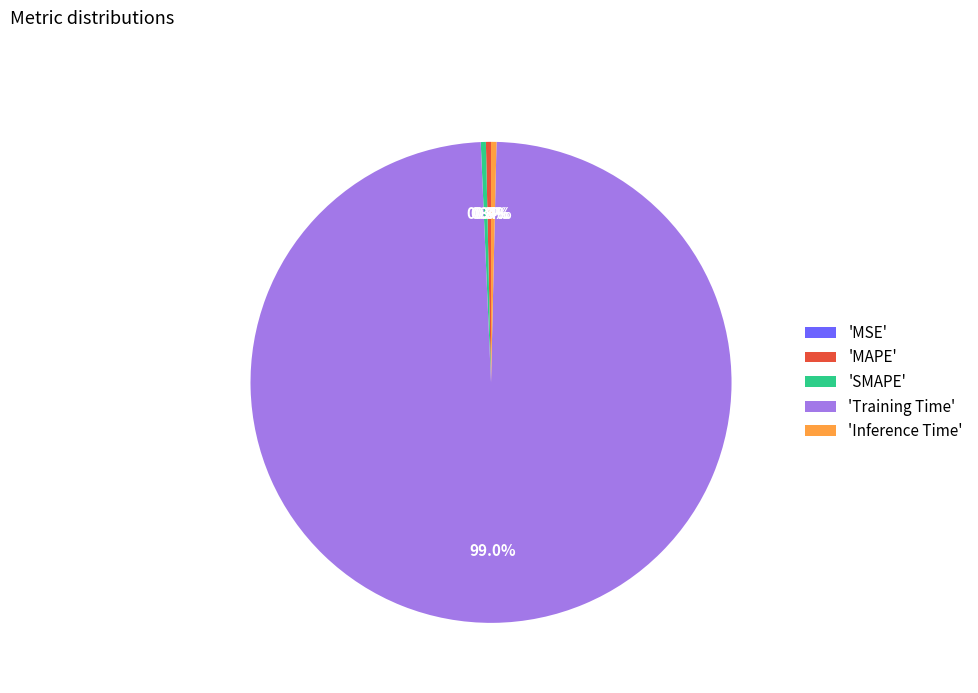

What percentage is the Training Time slice, to the nearest percent?

99%